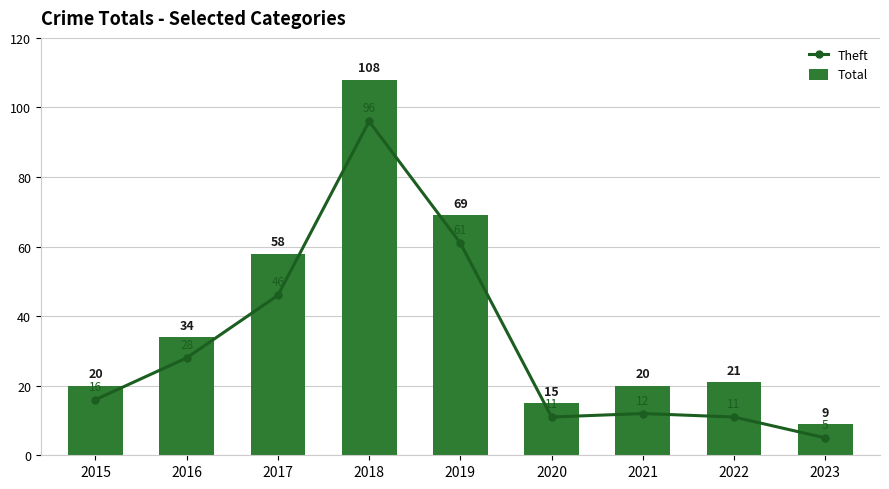

Does the chart contain stacked bars?

No